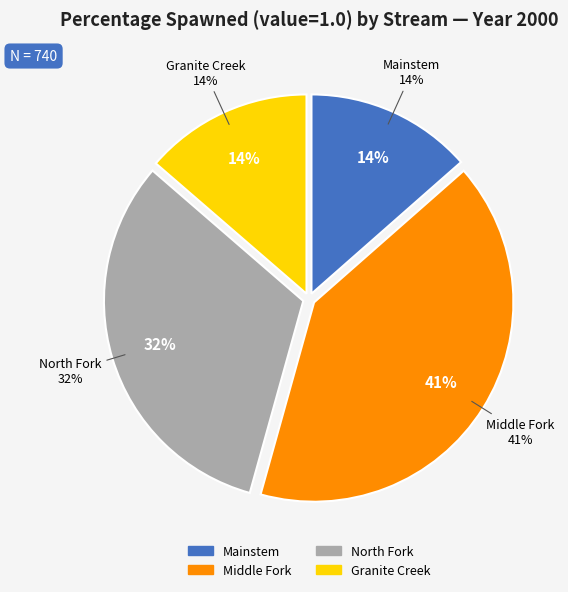

Is it true that North Fork is 4% of the pie?

False